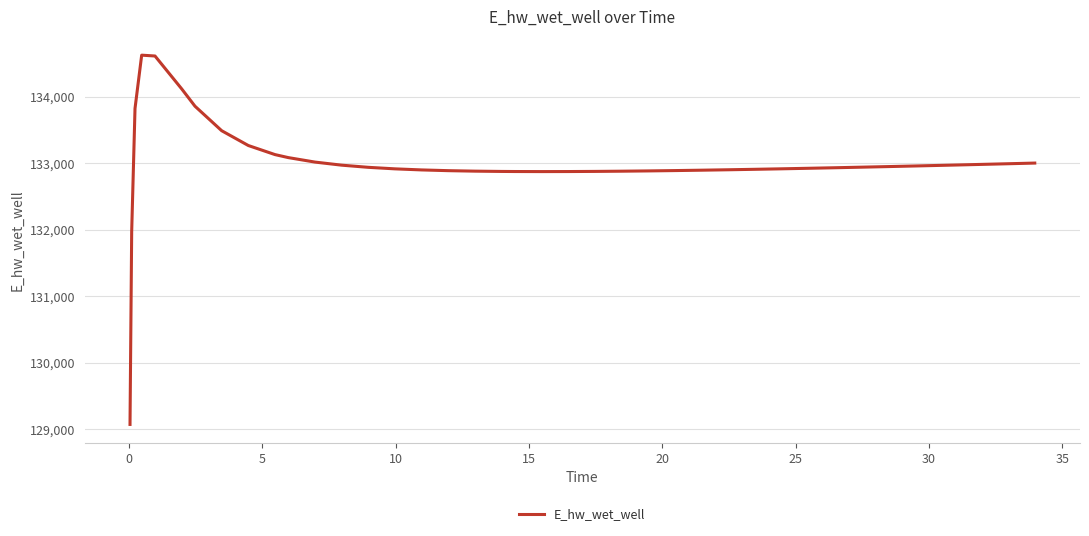

What is the smallest value displayed?

129070.3